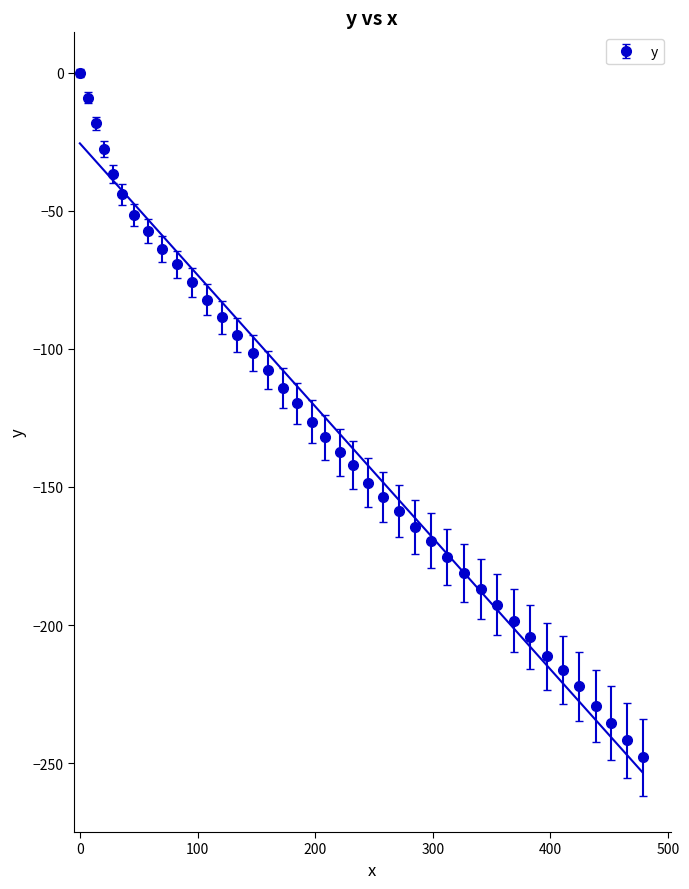

What is the value of the y point at the 15th from the left?

-101.4